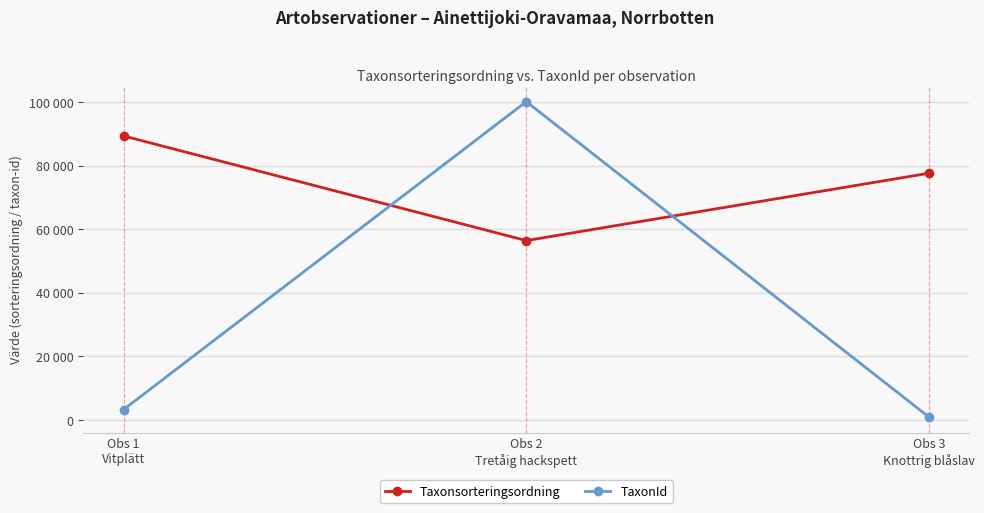

Read the TaxonId value at Obs 1
Vitplätt, to the nearest 10.

3240